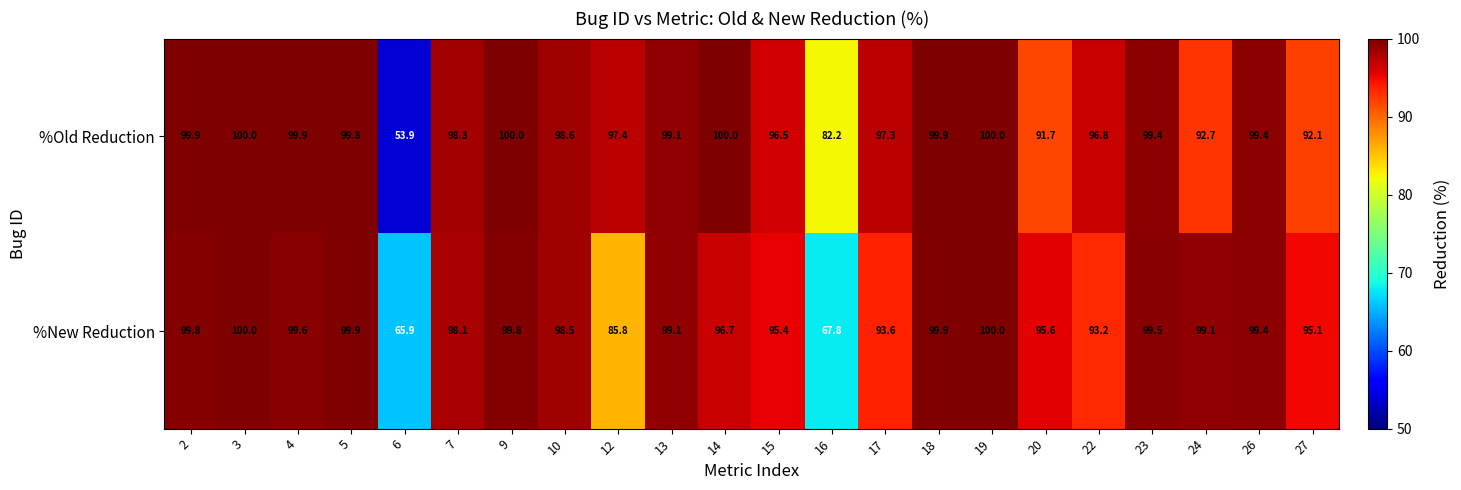

Which series has the largest total across all categories?

%Old Reduction